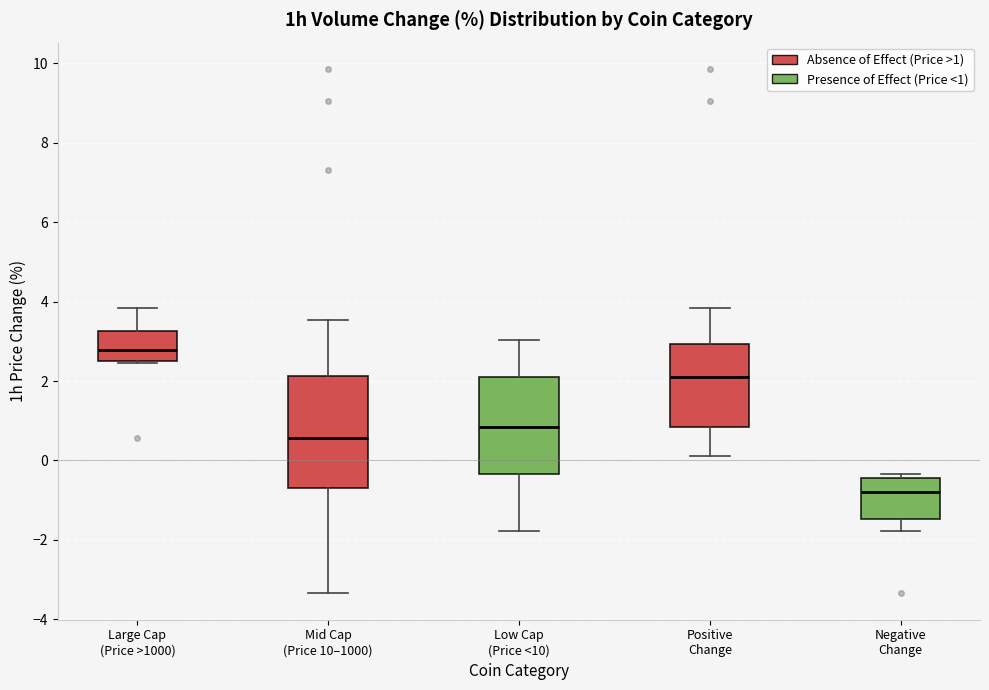

Reading left to right, transcribe this box plot: for each box, give where its median line is, the range the box spans, and where its two whiskers end, as read against the y-axis. The values are not printed on the chart, so give them approximately, as read against the axis.

Large Cap (Price >1000): median 2.8, box 2.4 to 3.2, whiskers 2.4 to 3.8
Mid Cap (Price 10–1000): median 0.6, box -0.6 to 2.2, whiskers -3.4 to 3.6
Low Cap (Price <10): median 0.8, box -0.4 to 2.0, whiskers -1.8 to 3.0
Positive Change: median 2.0, box 0.8 to 3.0, whiskers 0.2 to 3.8
Negative Change: median -0.8, box -1.4 to -0.4, whiskers -1.8 to -0.4 (just above the box's upper edge)